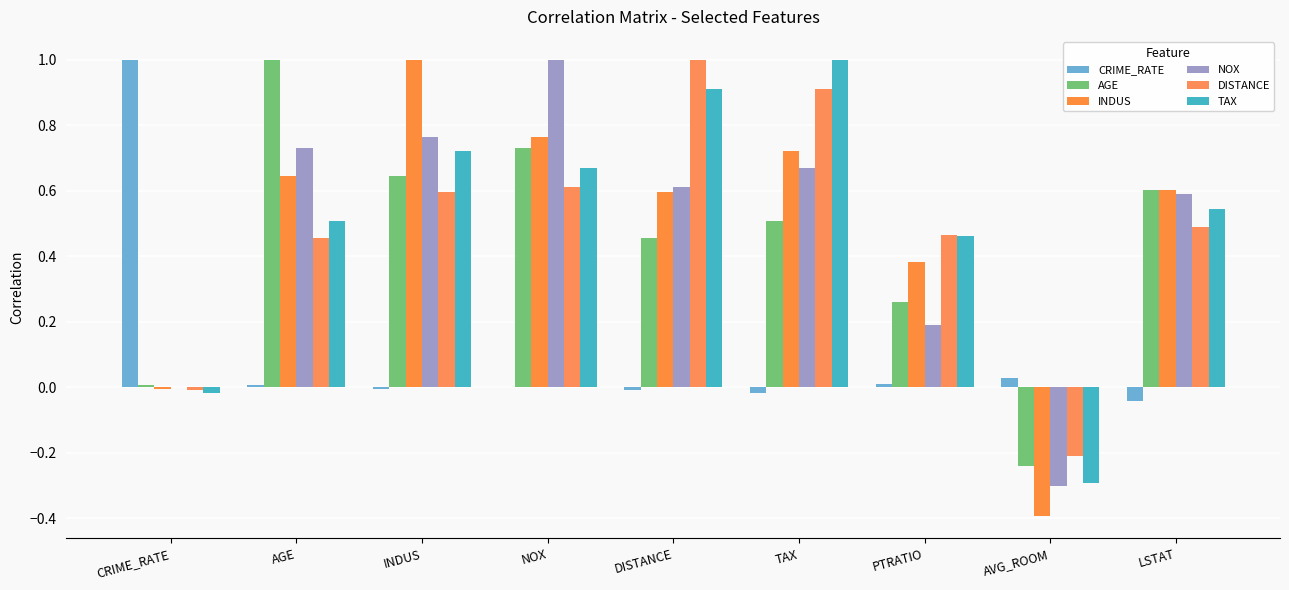

Reading left to right, transcribe all the data shown in this chart.

CRIME_RATE: 1.0	0.0	-0.0	0.0	-0.0	-0.0	0.0	0.0	-0.0
AGE: 0.0	1.0	0.6	0.7	0.5	0.5	0.3	-0.2	0.6
INDUS: -0.0	0.6	1.0	0.8	0.6	0.7	0.4	-0.4	0.6
NOX: 0.0	0.7	0.8	1.0	0.6	0.7	0.2	-0.3	0.6
DISTANCE: -0.0	0.5	0.6	0.6	1.0	0.9	0.5	-0.2	0.5
TAX: -0.0	0.5	0.7	0.7	0.9	1.0	0.5	-0.3	0.5